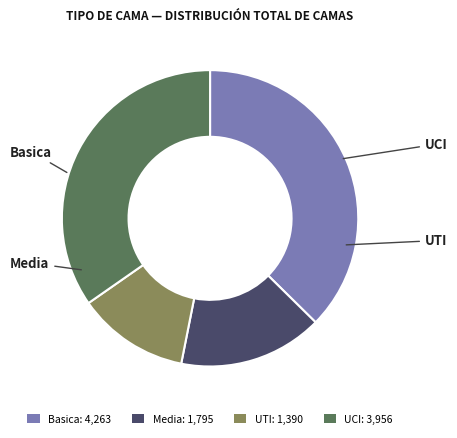

What is the ratio of the value at Media: 1,795 to the value at UCI: 3,956?

0.5